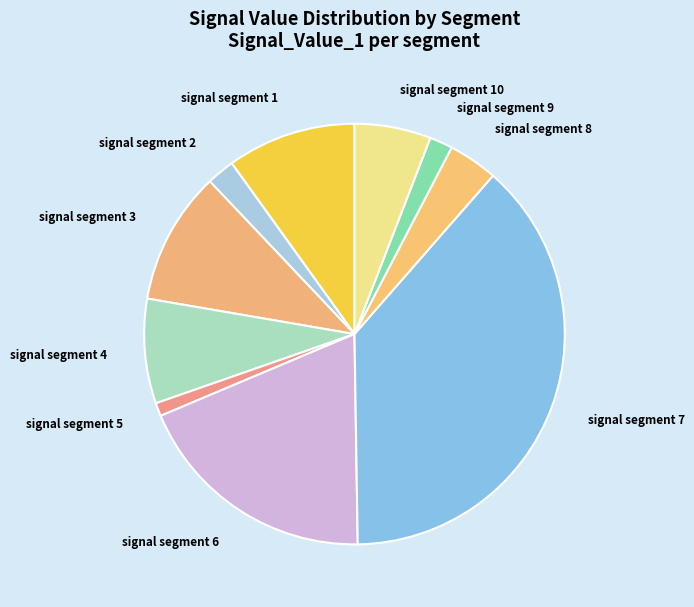

Does signal segment 10 account for over 50% of the chart?

No